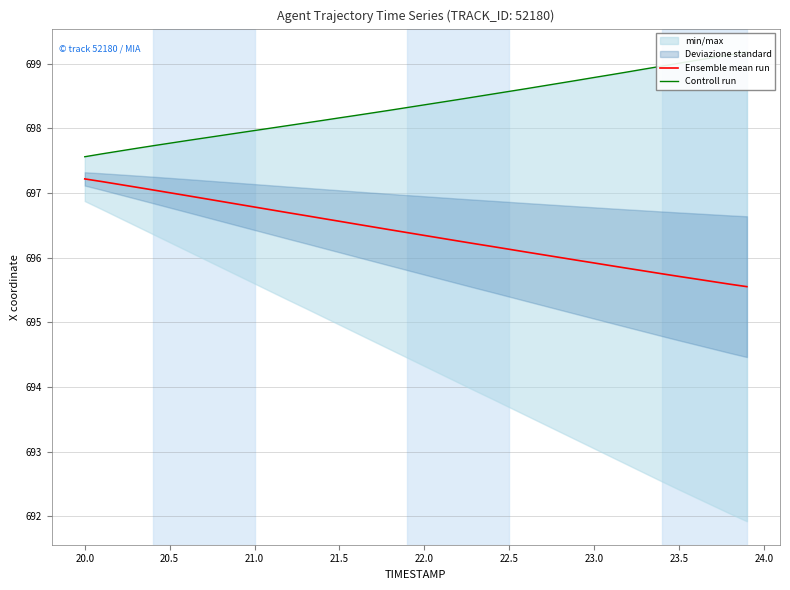

Is it true that Ensemble mean run equals 1194.7 at 23.0?

False